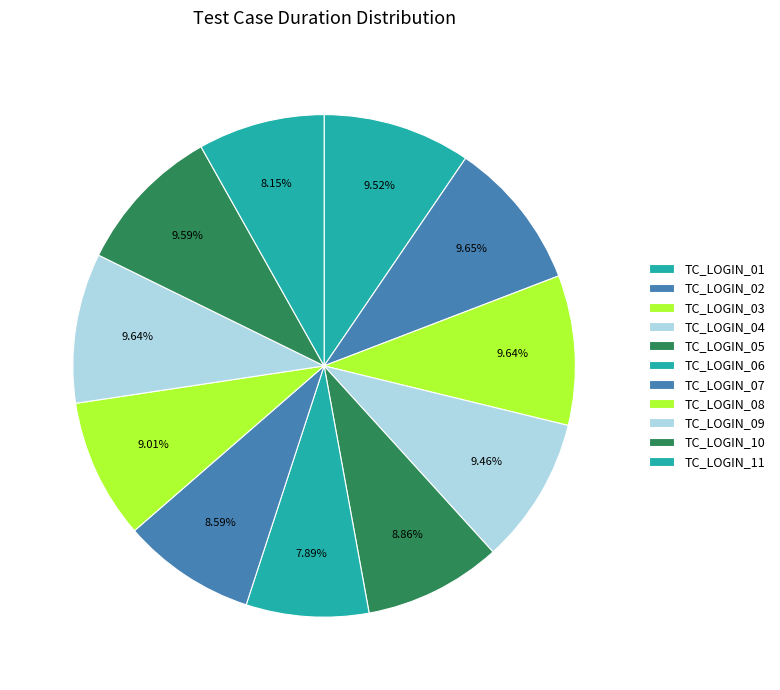

Which category has the biggest portion of the pie?

TC_LOGIN_02